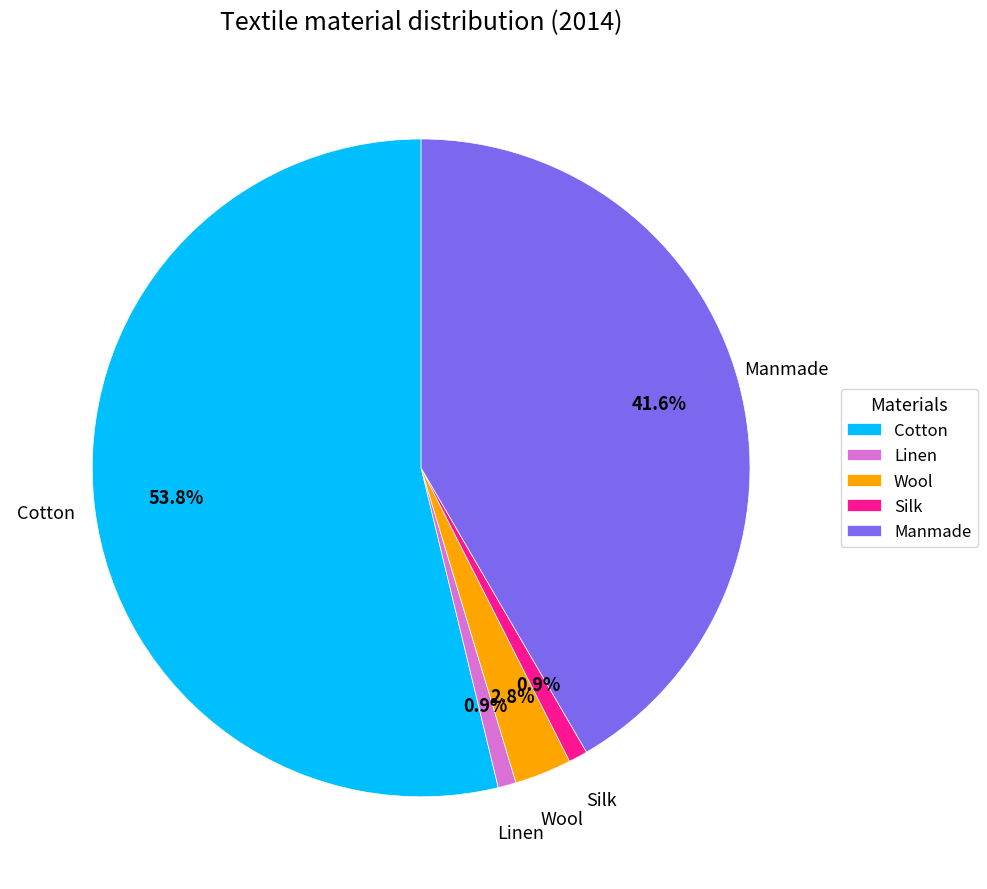

What is the largest slice in the pie chart?

Cotton